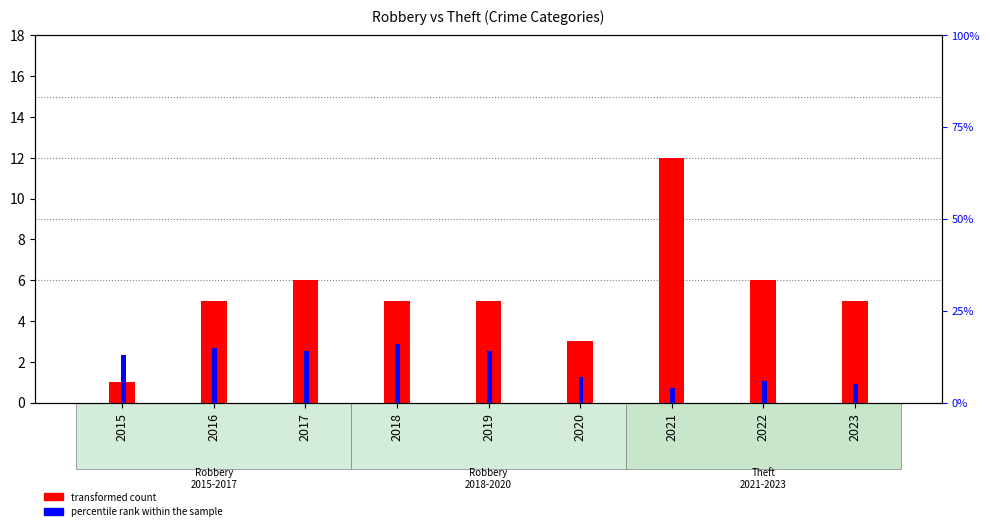

Which series has the largest range (max minus min)?

percentile rank within the sample